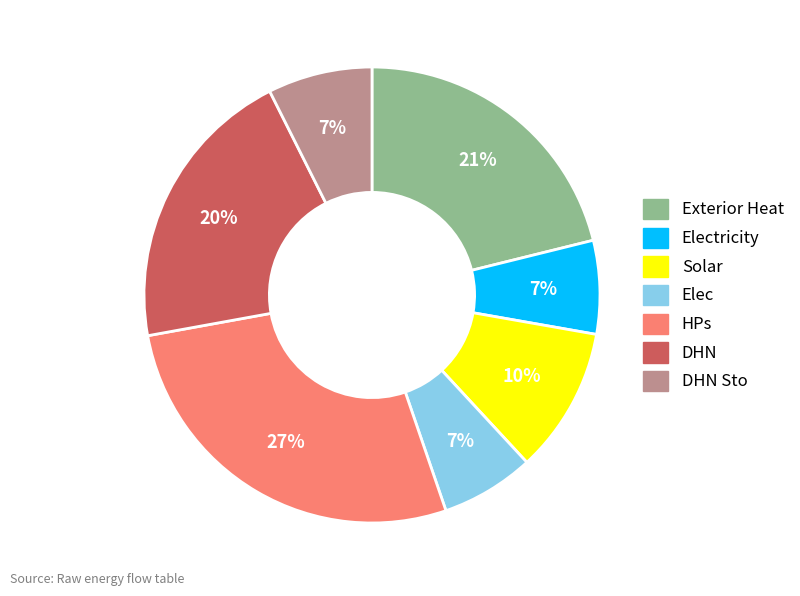

To the nearest percent, what is the average slice percentage?

14%